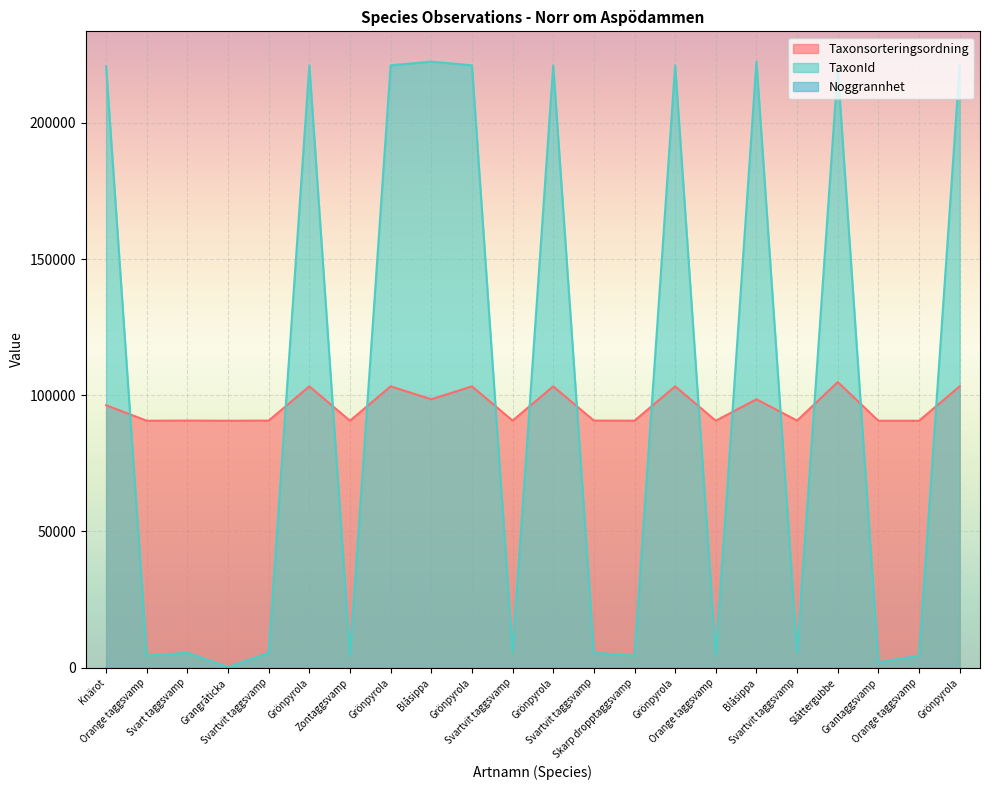

How many data points in TaxonId are less than 5449?

11